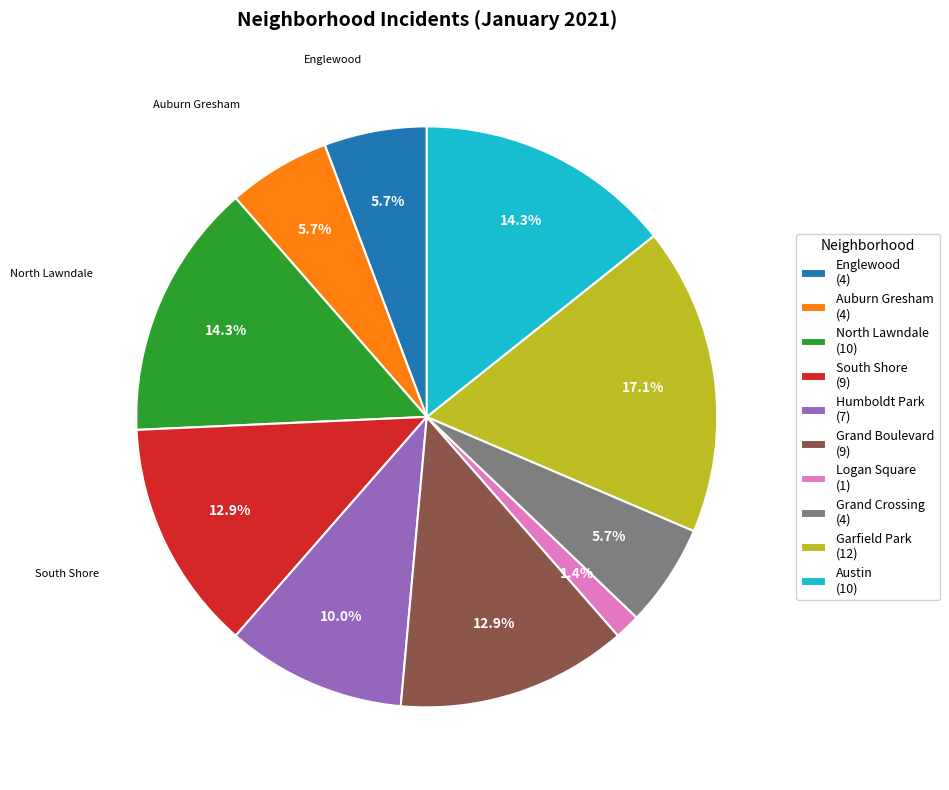

Does any single category account for the majority?

No